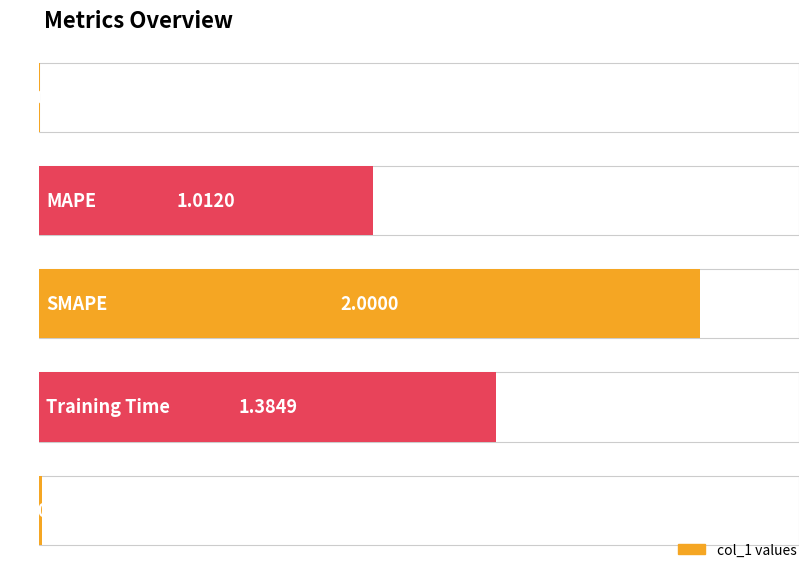

What is the approximate value at SMAPE?

2.0